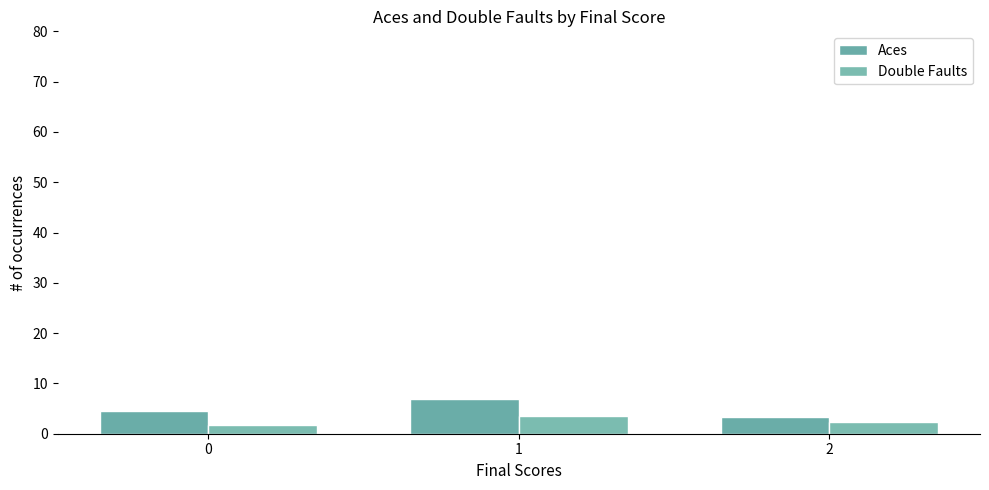

Which category has the lowest value in the Aces series?

2